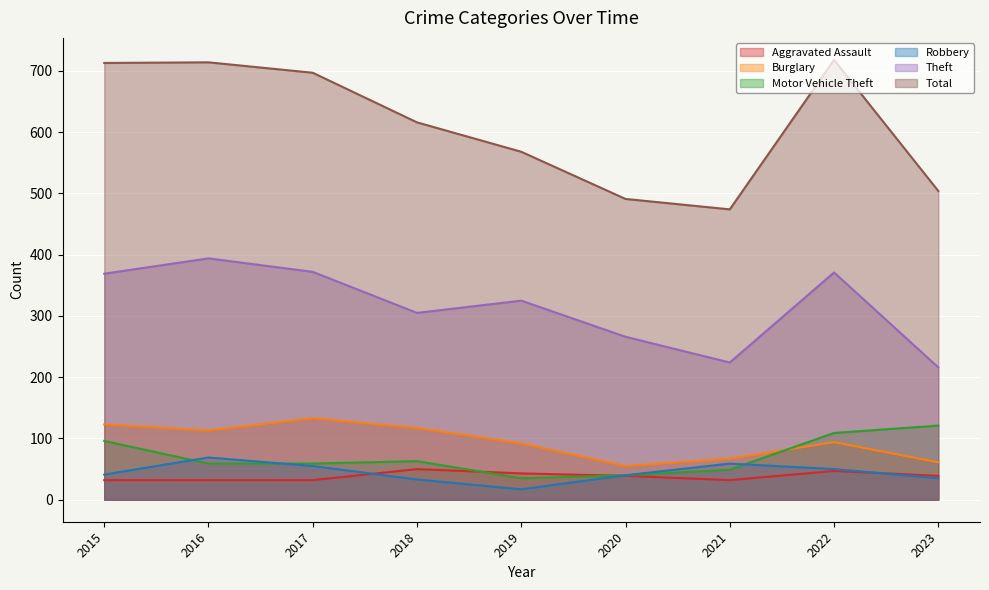

What is the approximate value of Motor Vehicle Theft at 2022, to the nearest 10?

110